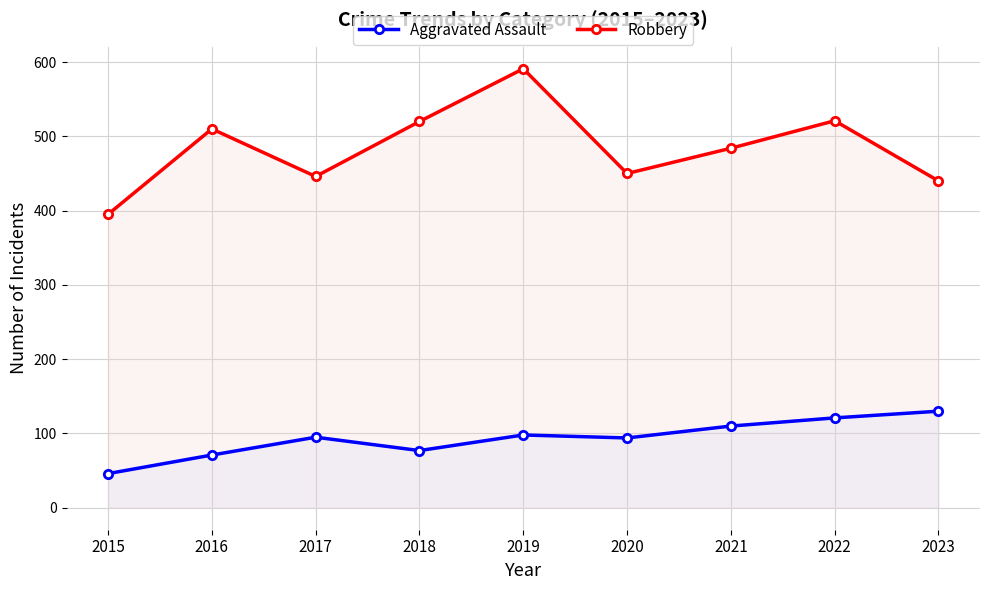

What is the value of the Robbery point at the 6th from the left?

450